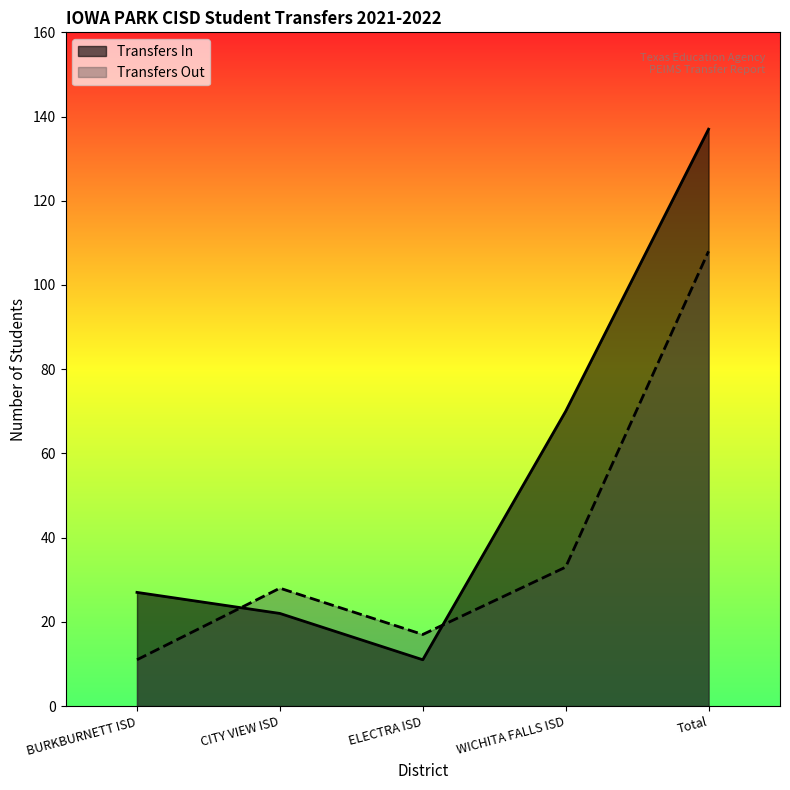

Which category has the lowest value in the Transfers Out series?

BURKBURNETT ISD